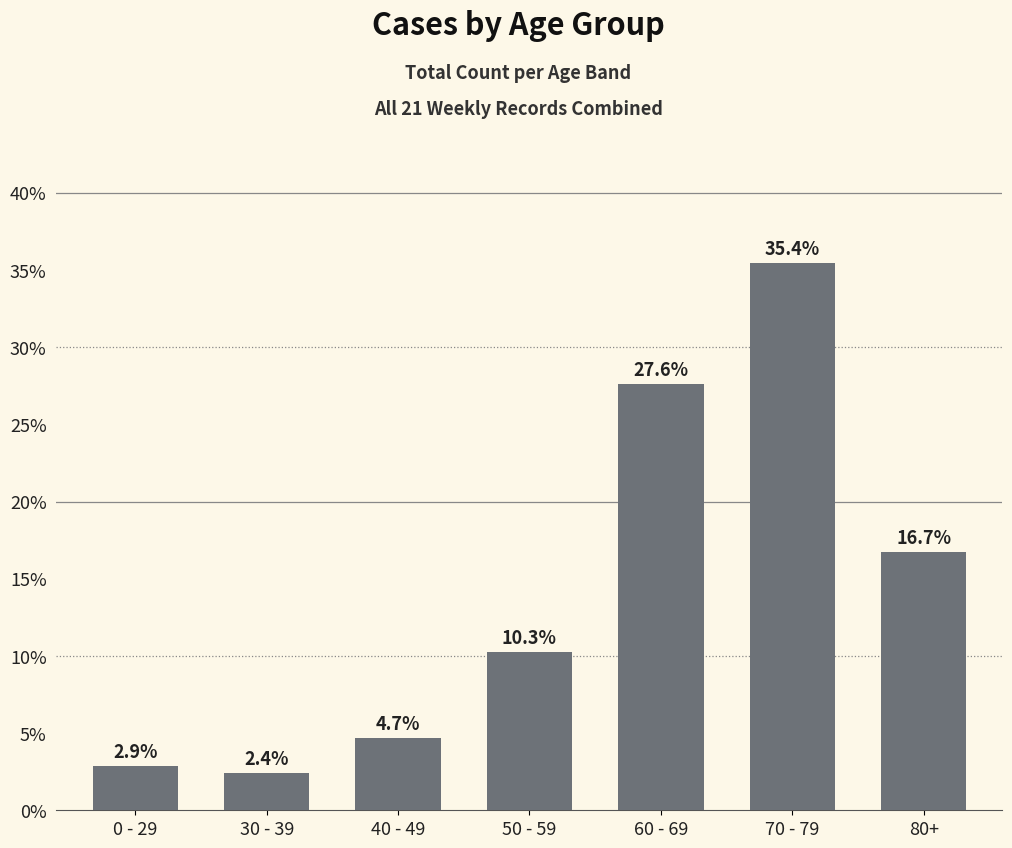

Are the bars horizontal?

No